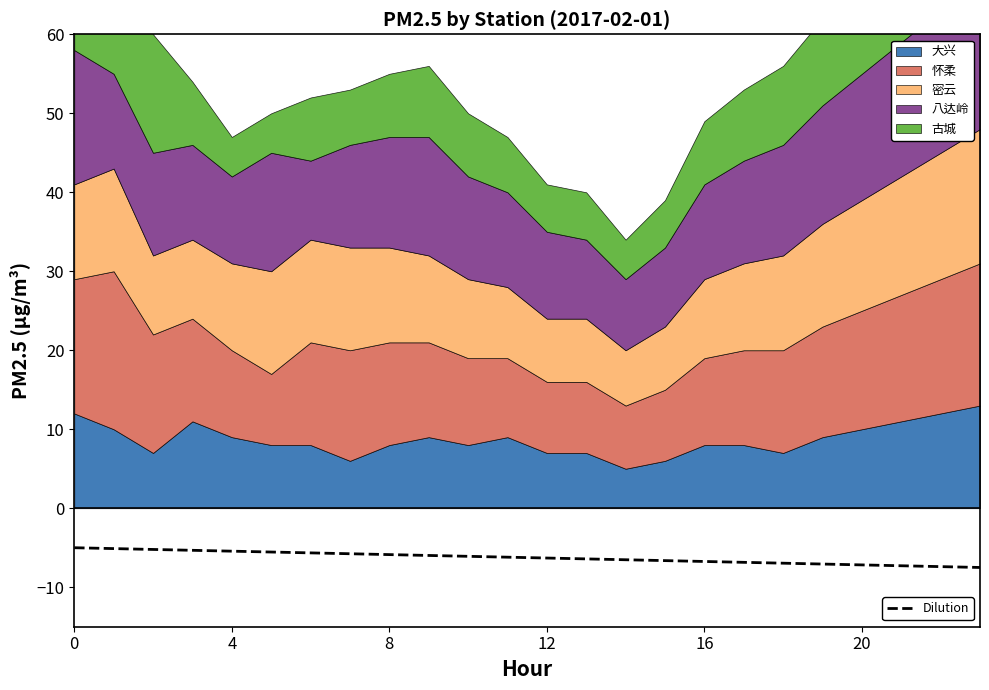

What is the minimum value shown in the chart?

-7.5